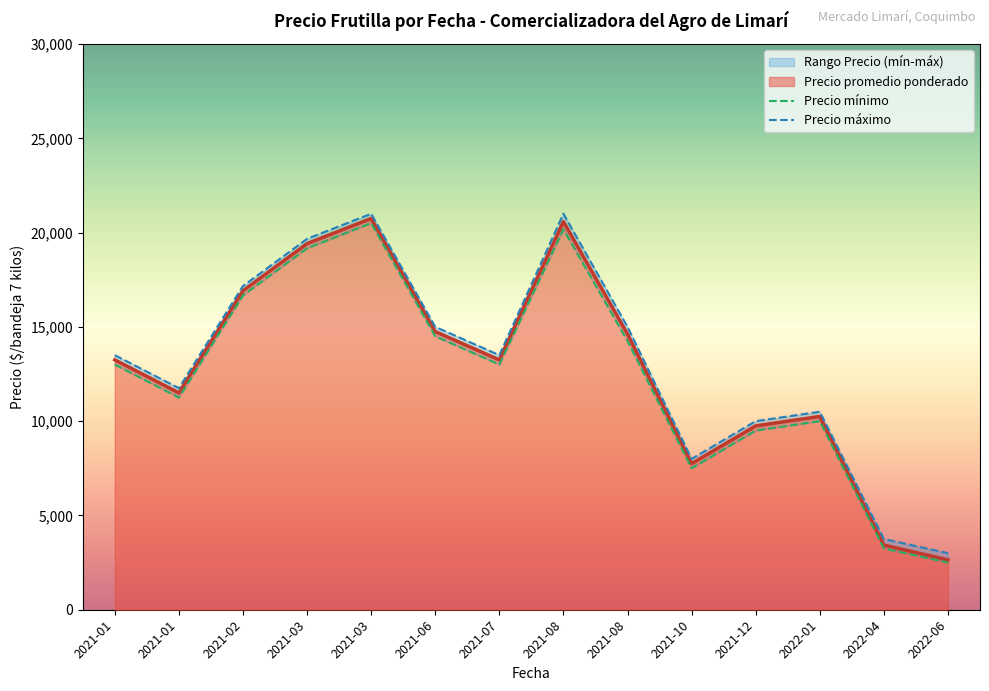

Between 2022-06-30 and 2021-01-14, which is larger?

2021-01-14